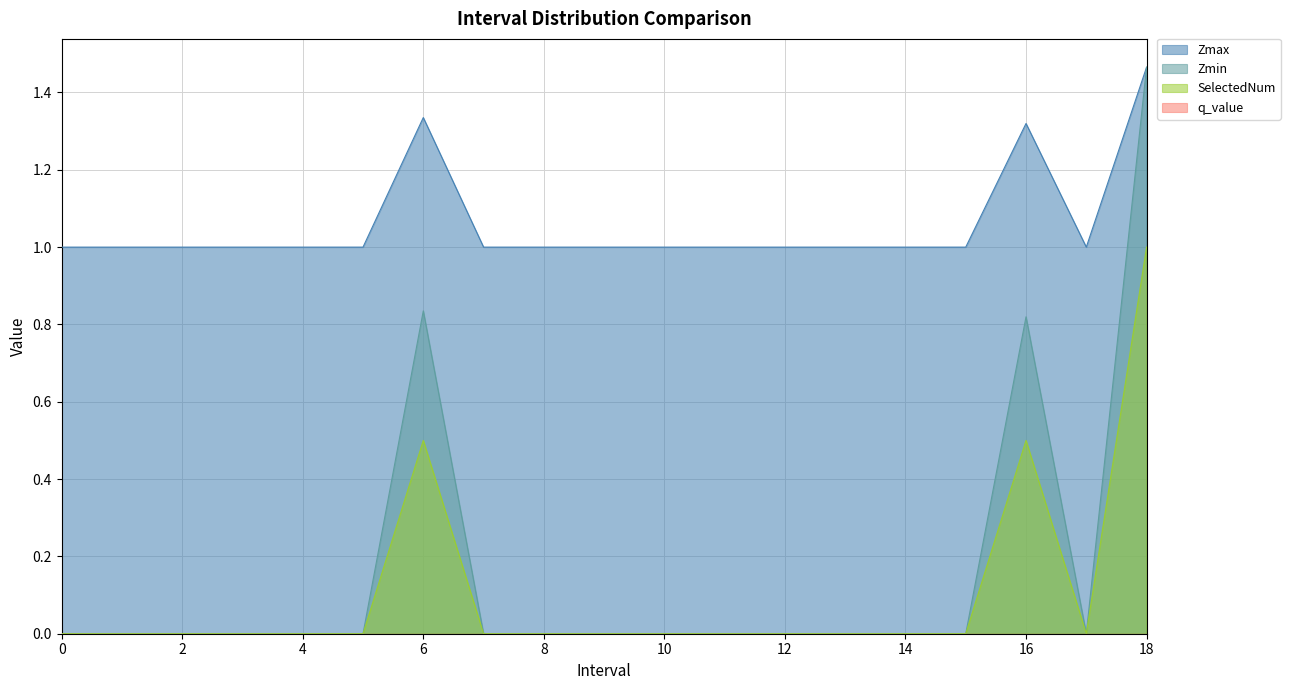

What is the average value of the Zmax series?

1.1